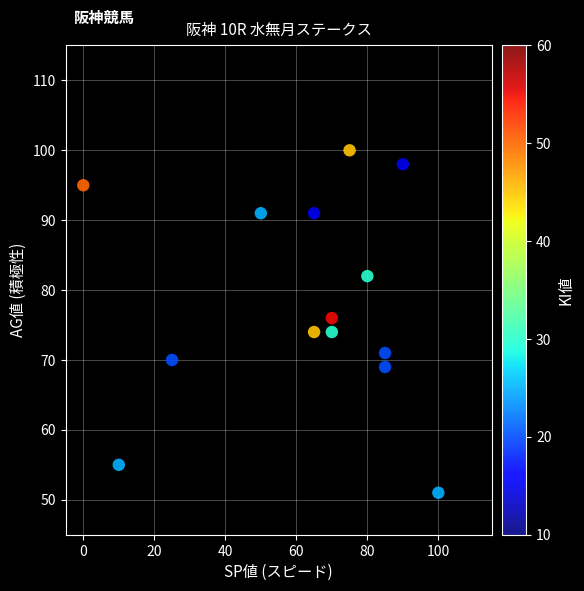

What is the range of X values (max minus min)?

100